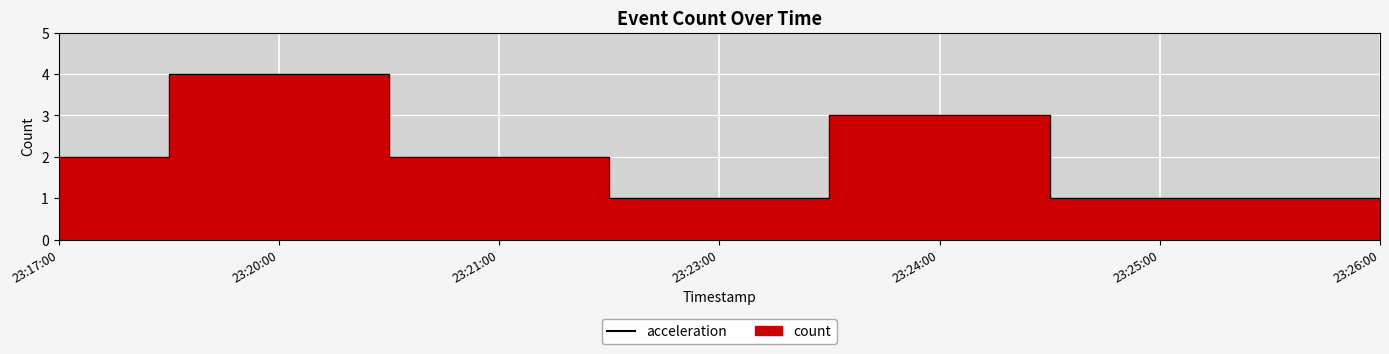

Rank the categories by value from highest to lowest.

23:20:00, 23:24:00, 23:17:00, 23:21:00, 23:23:00, 23:25:00, 23:26:00